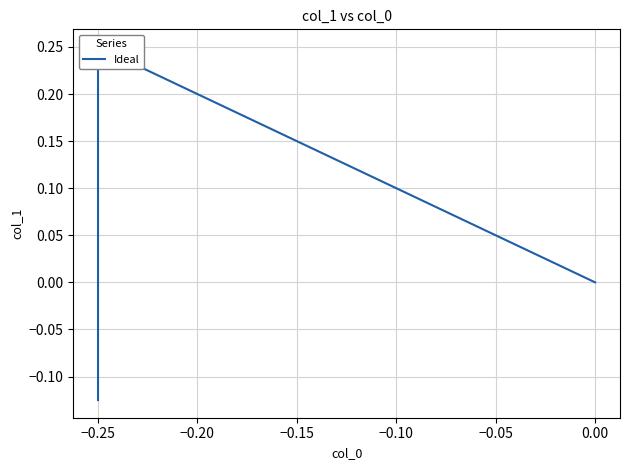

Reading left to right, what are all the values shown in this chart?

-0.1	0.2	0.0